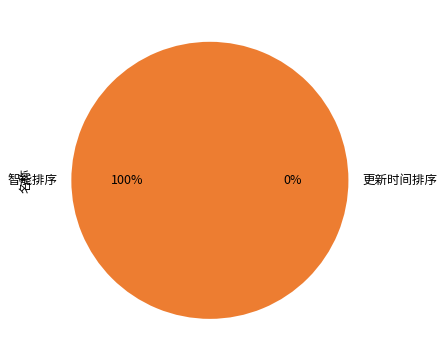

The 更新时间排序 slice represents 8% of the pie. True or false?

False